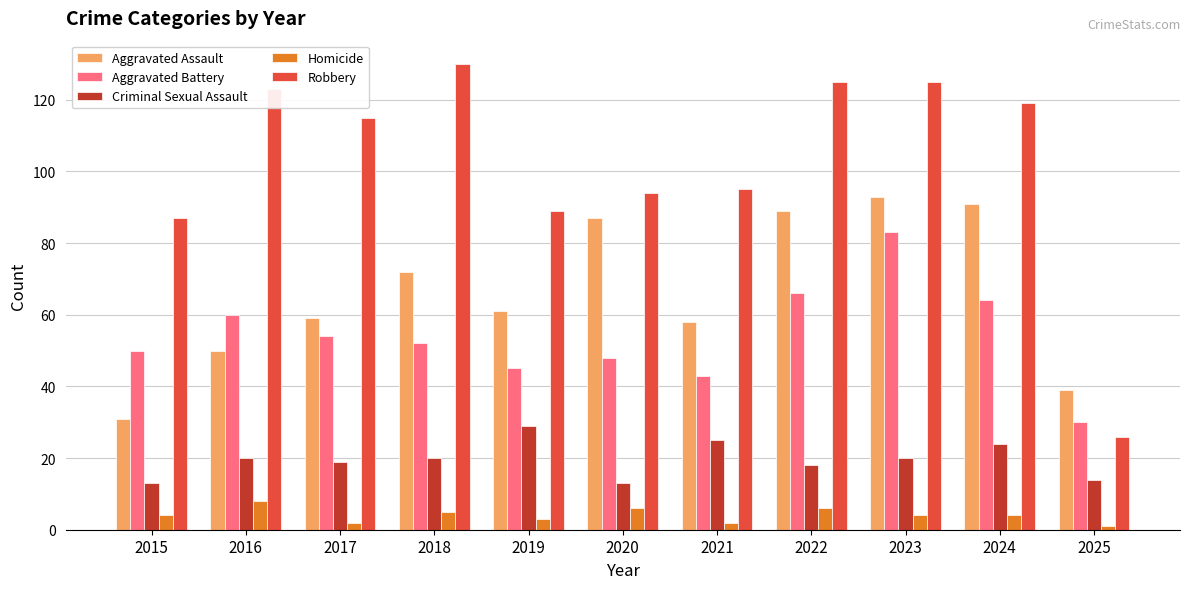

What is the average value of the Aggravated Battery series?

54